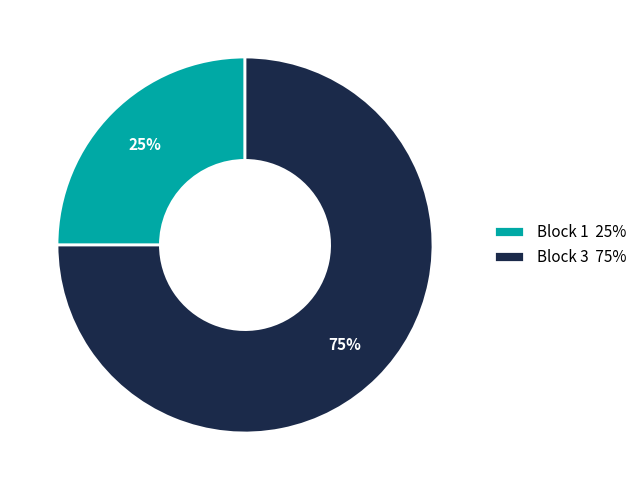

What is the ratio of the value at Block 1 25% to the value at Block 3 75%?

0.3